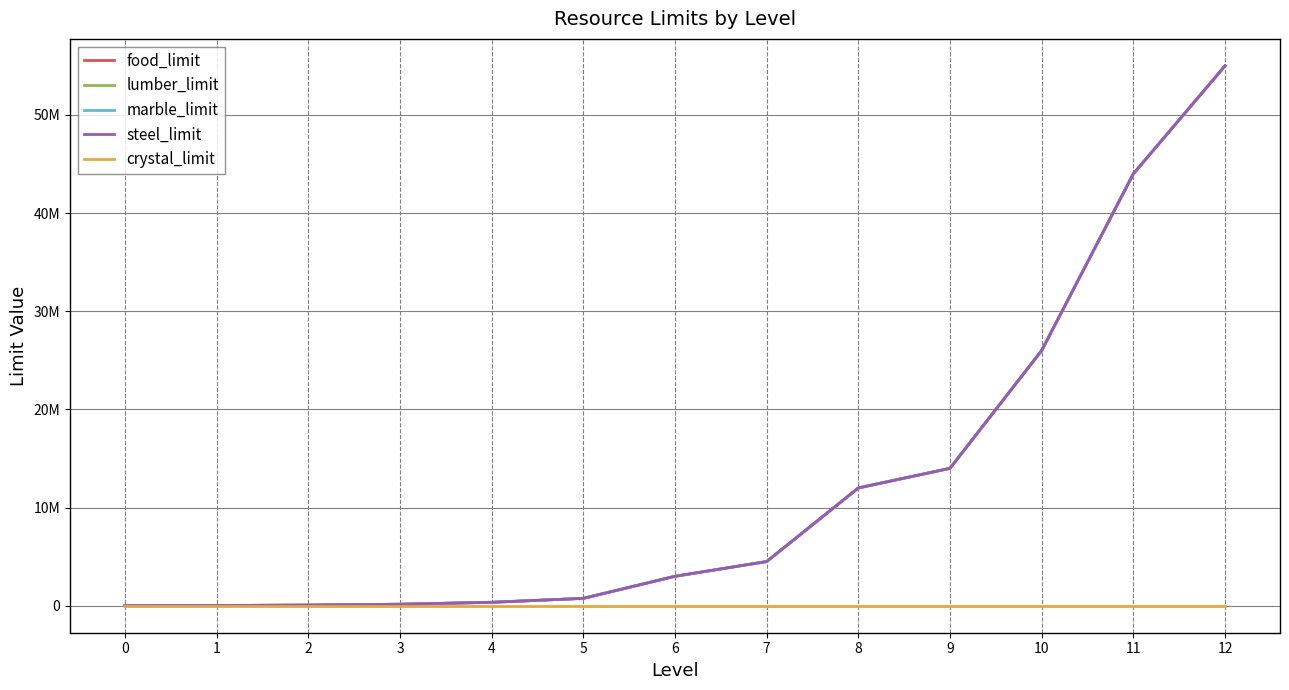

How many lines are shown in the chart?

5